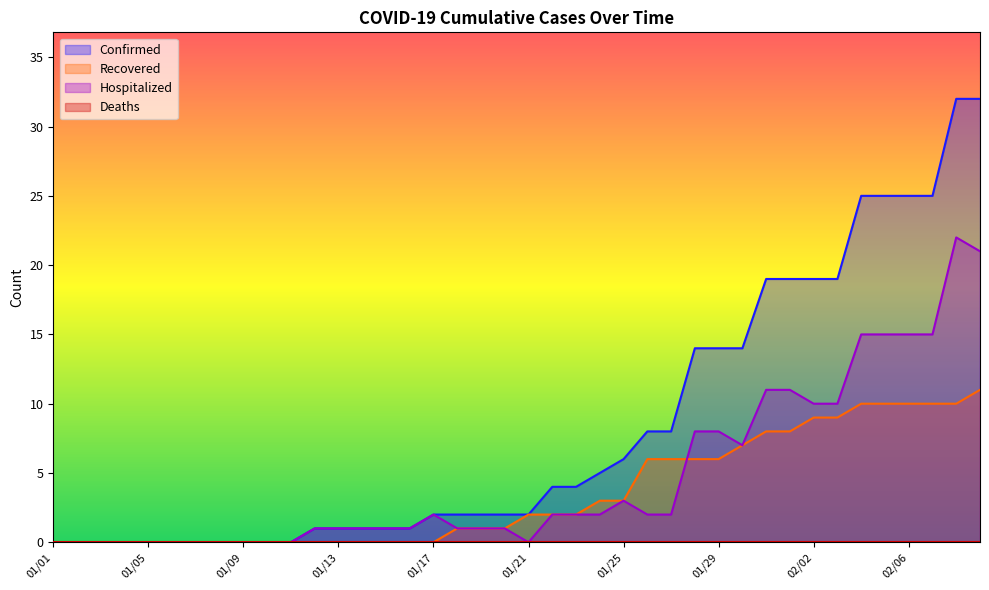

True or false: Confirmed and Hospitalized intersect in this chart.

False